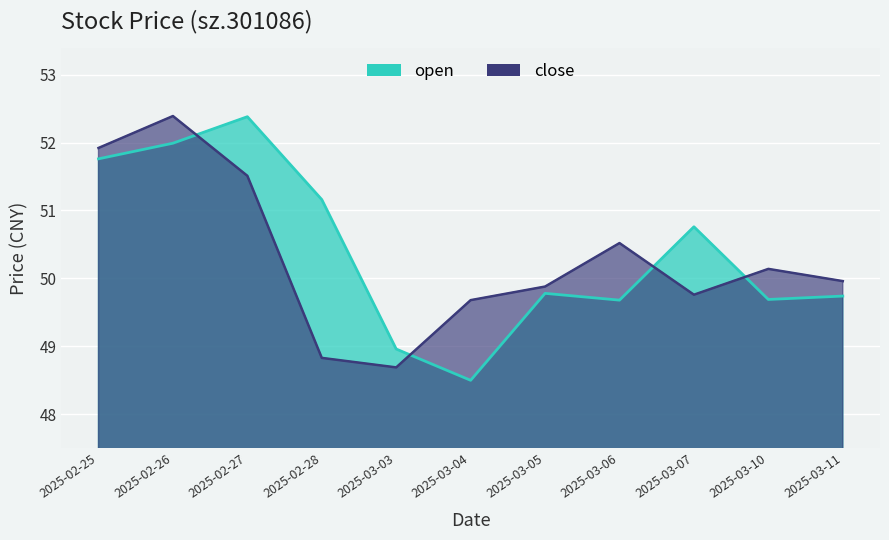

Reading left to right, list all the values displayed in this chart.

open: 51.8	52.0	52.4	51.2	49.0	48.5	49.8	49.7	50.8	49.7	49.7
close: 51.9	52.4	51.5	48.8	48.7	49.7	49.9	50.5	49.8	50.1	50.0